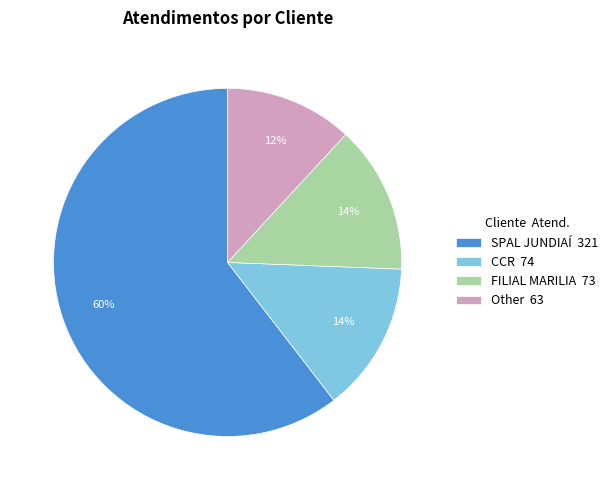

What is the largest slice in the pie chart?

SPAL JUNDIAÍ